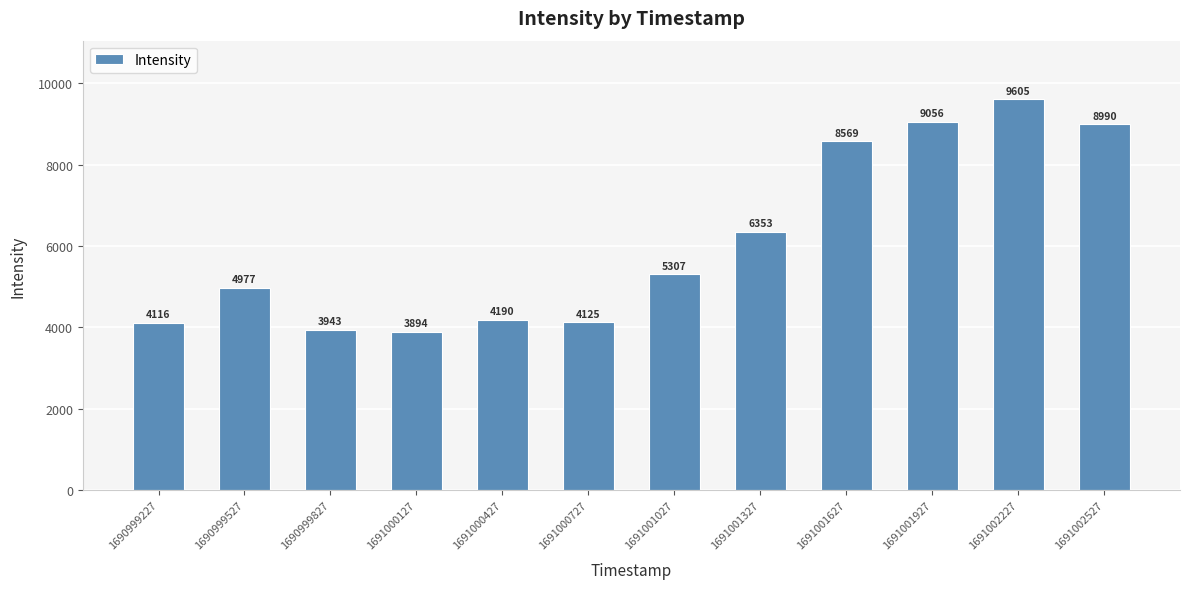

Are the bars horizontal?

No